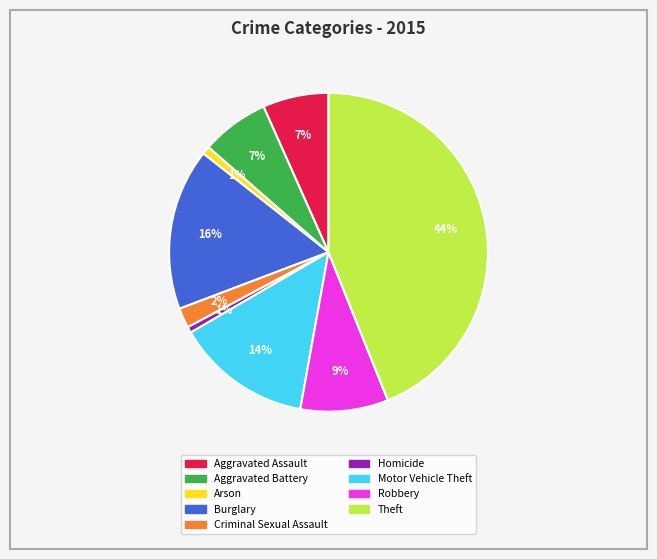

Is it true that Robbery is 9% of the pie?

True